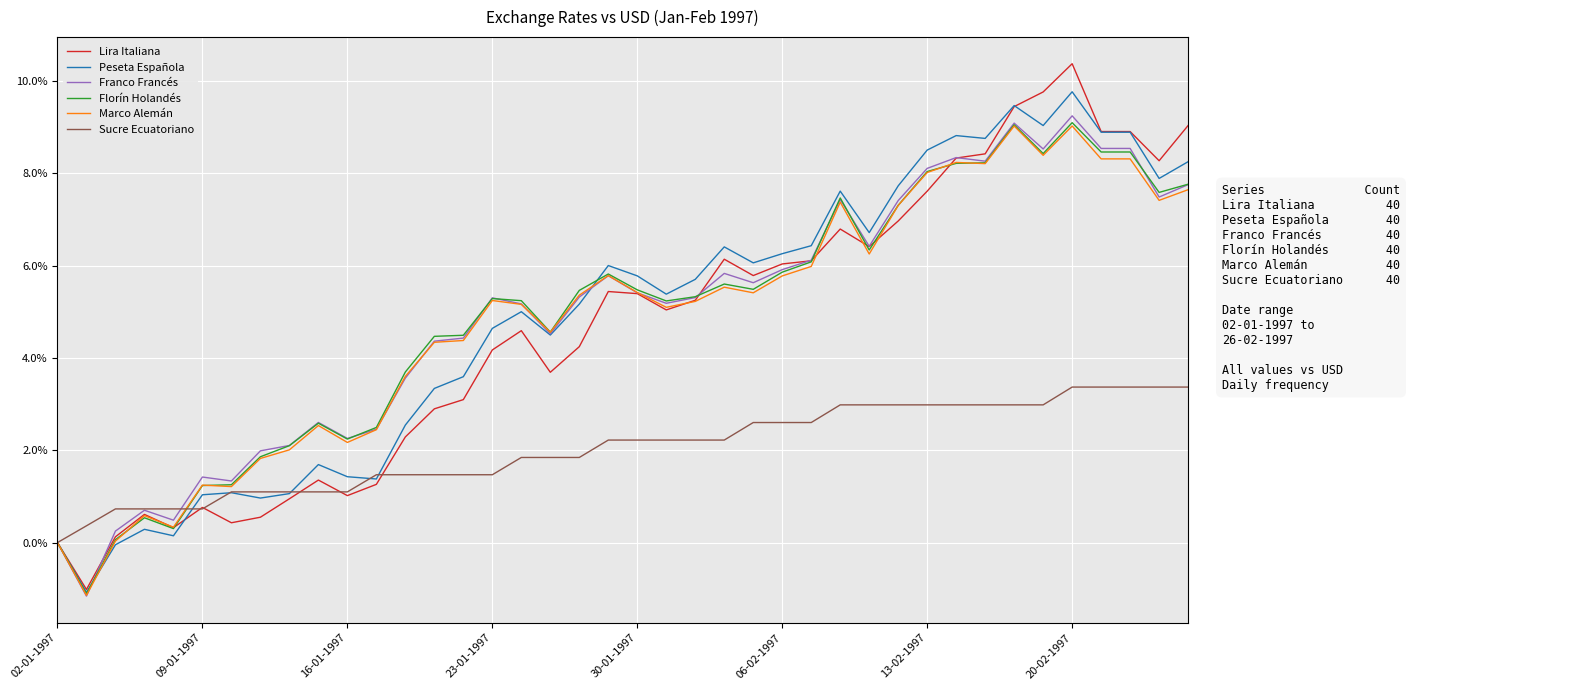

What are all the series names shown in the legend?

Lira Italiana, Peseta Española, Franco Francés, Florín Holandés, Marco Alemán, Sucre Ecuatoriano